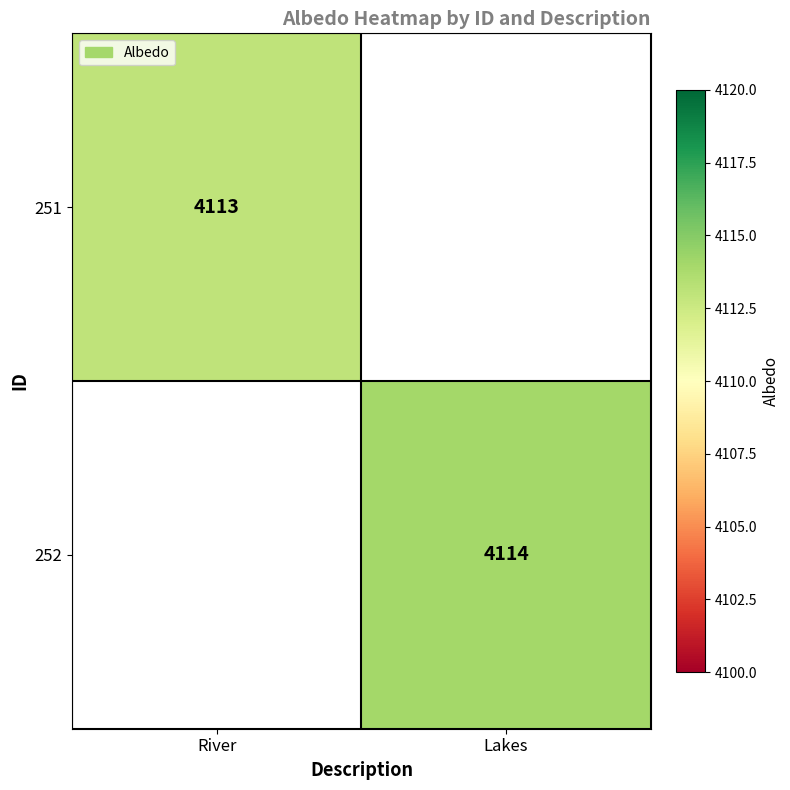

At how many categories does at least one series exceed 4113?

1